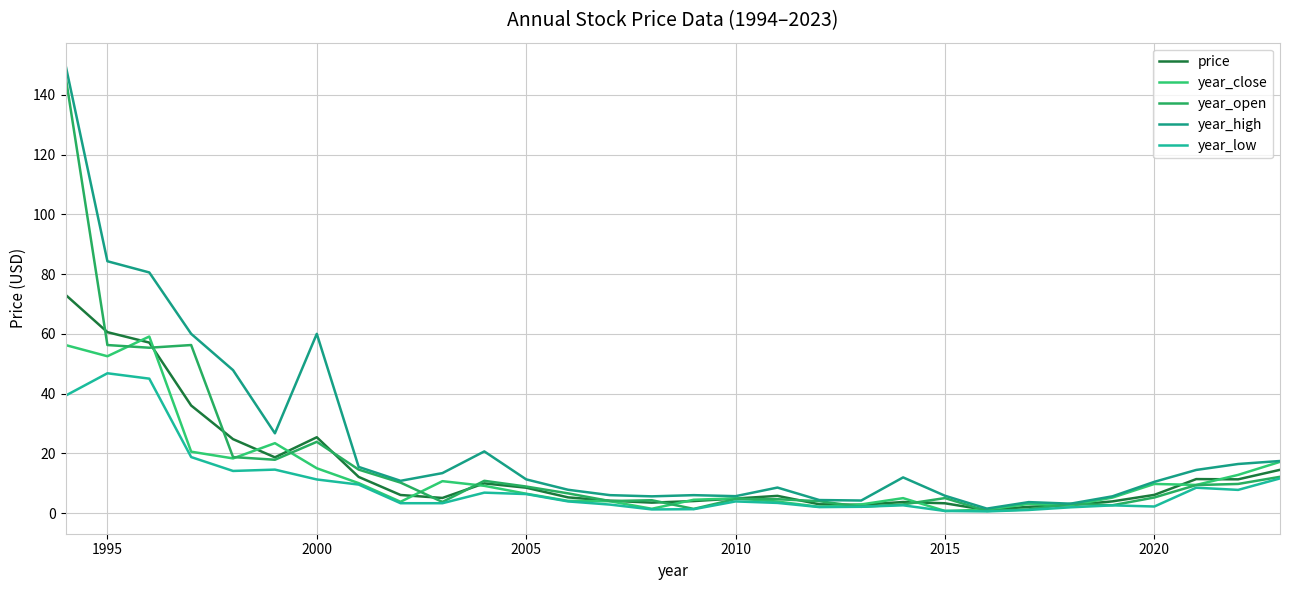

Is this an area chart (filled region under the line)?

No